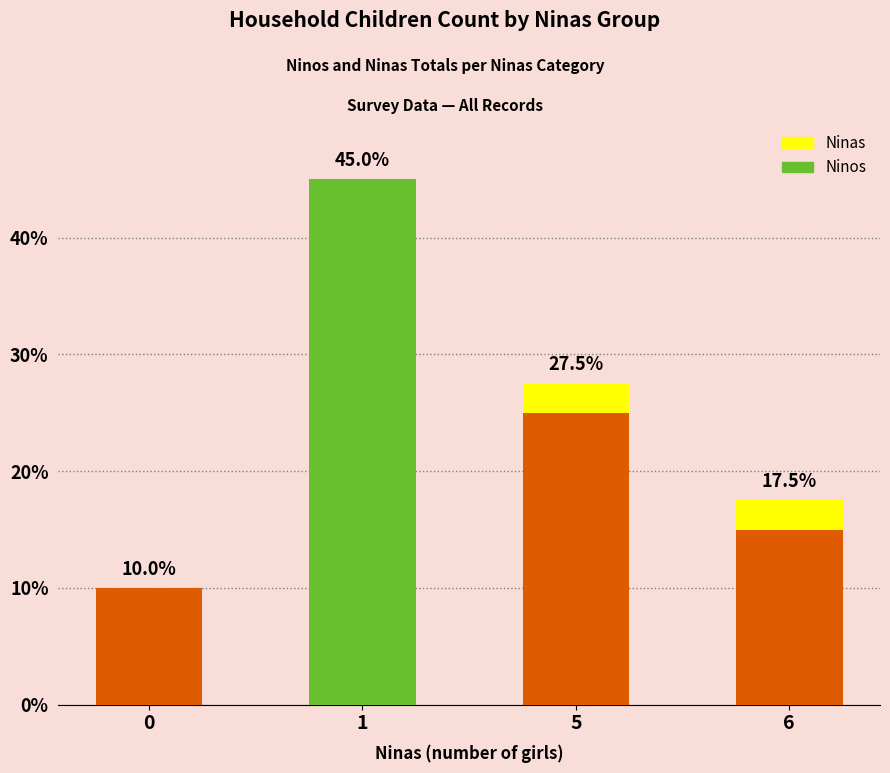

True or false: Ninos has a value of 3.7 at 5.

False